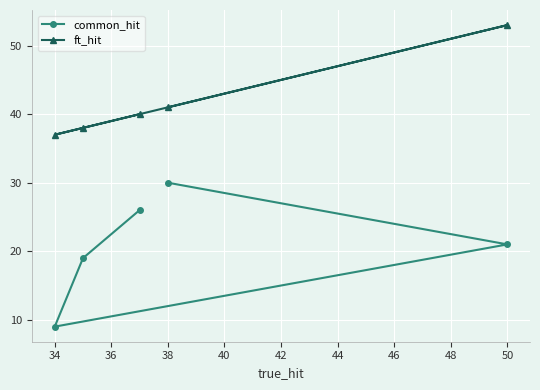

What is the difference between the highest and lowest values at 34?

28